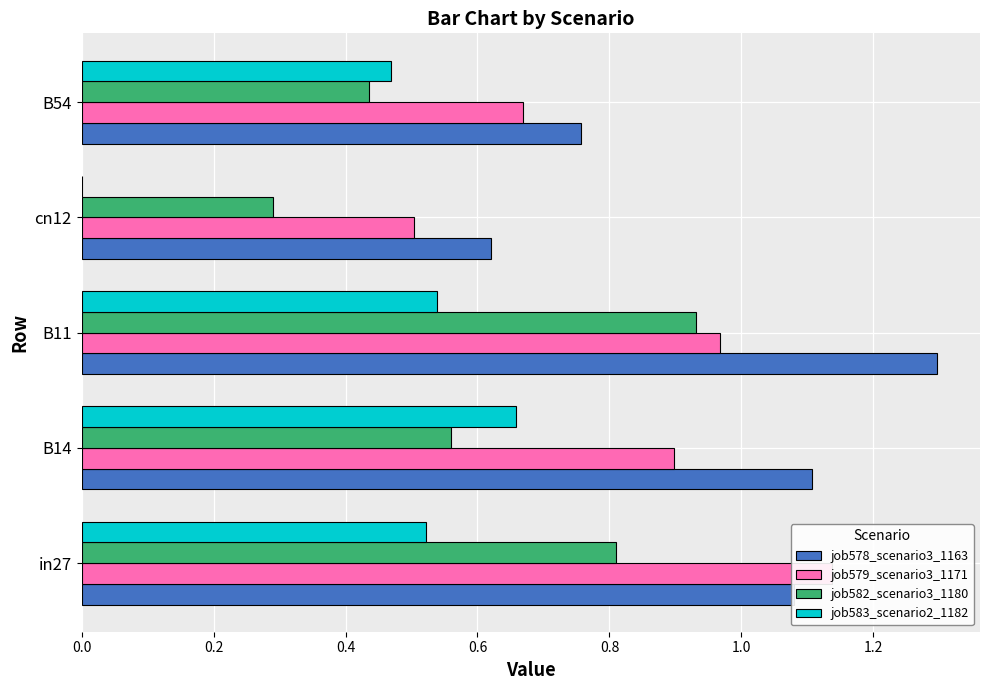

Which series has the widest spread of values?

job578_scenario3_1163